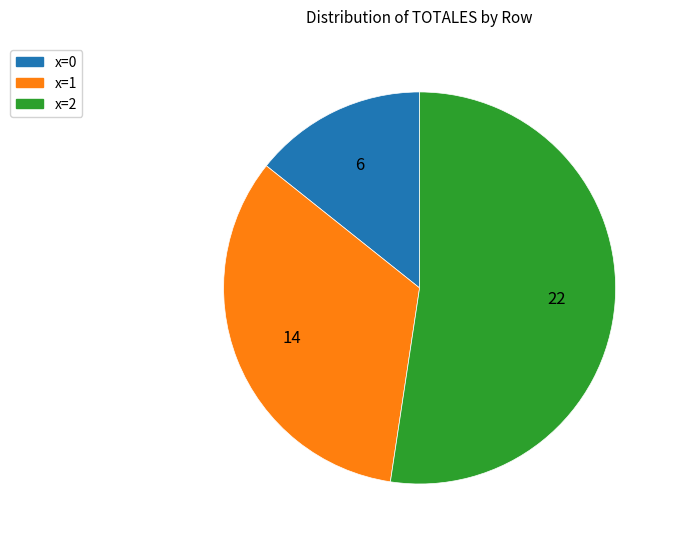

Is there any slice that represents more than half of the pie?

Yes